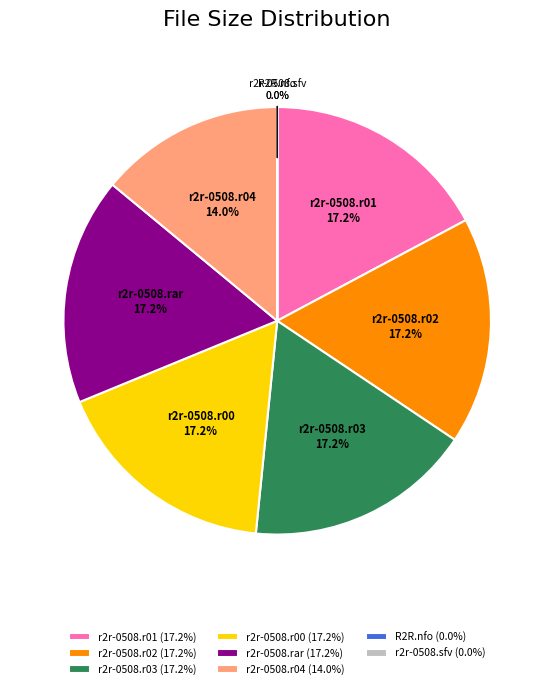

To the nearest percent, what is the average slice percentage?

12%